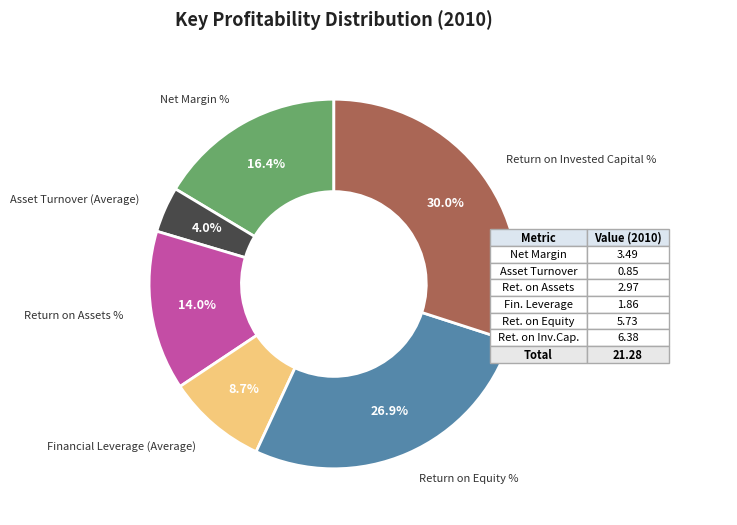

Rank the categories by value from highest to lowest.

Return on Invested Capital %, Return on Equity %, Net Margin %, Return on Assets %, Financial Leverage (Average), Asset Turnover (Average)